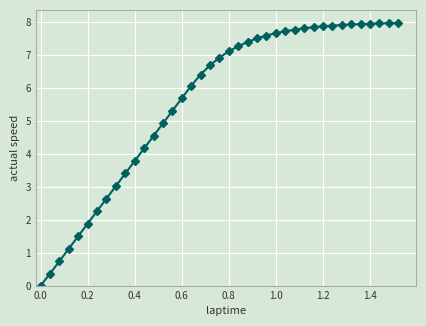

What is the difference between the maximum and minimum values?

8.0